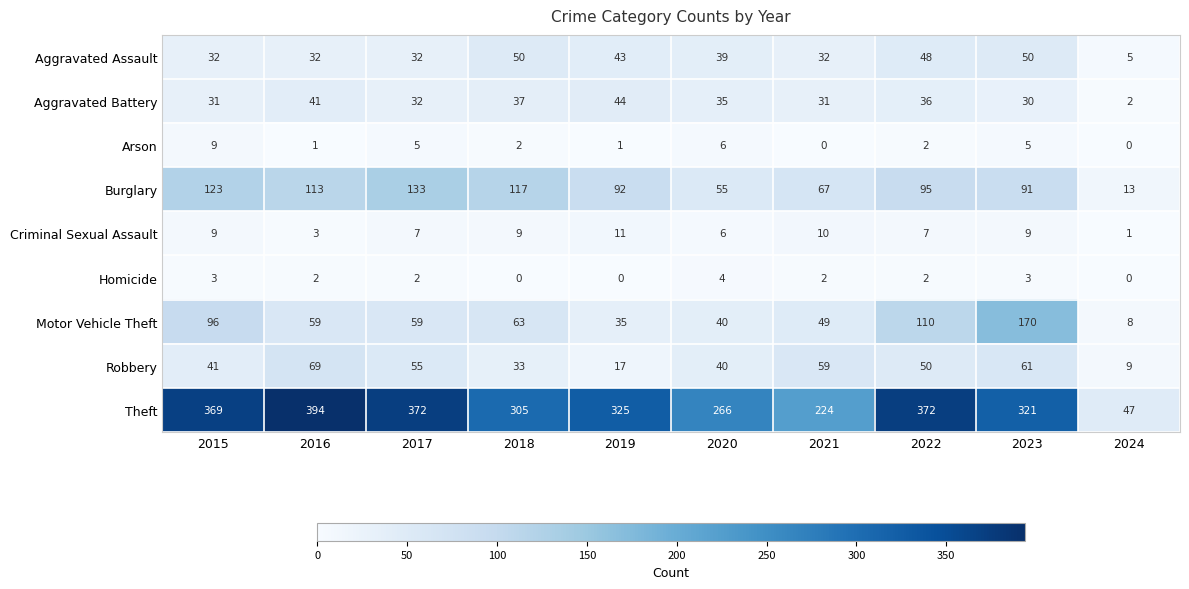

What is the difference between the highest and lowest values at 2023?

318